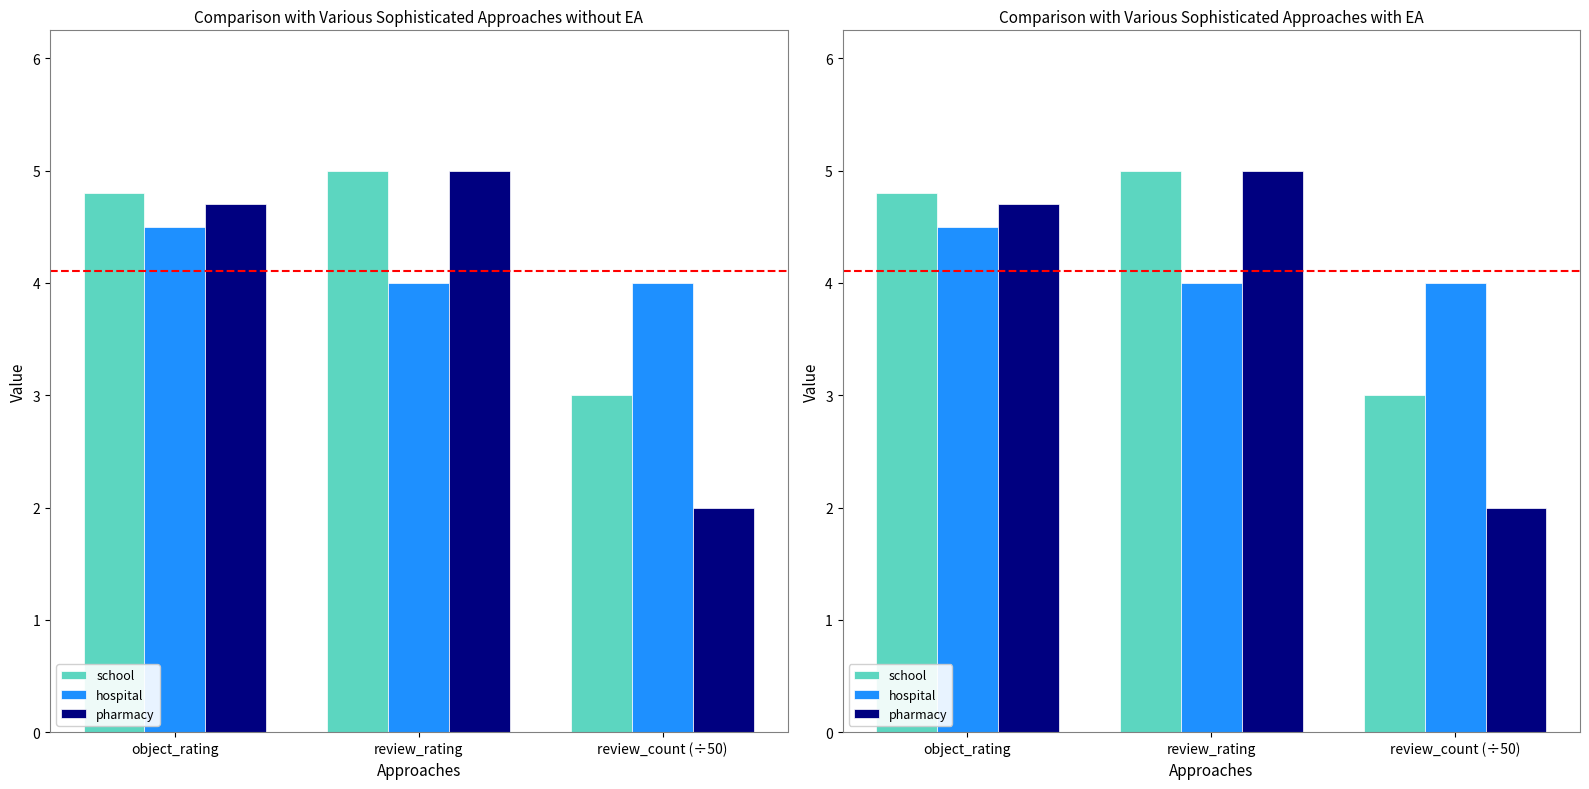

What is the total value across all series at review_count (÷50)?

9.0